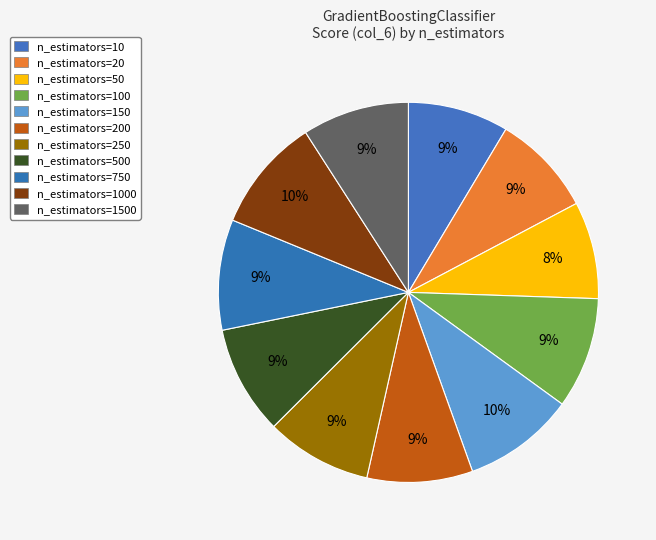

To the nearest percent, what percentage of the pie is n_estimators=250?

9%